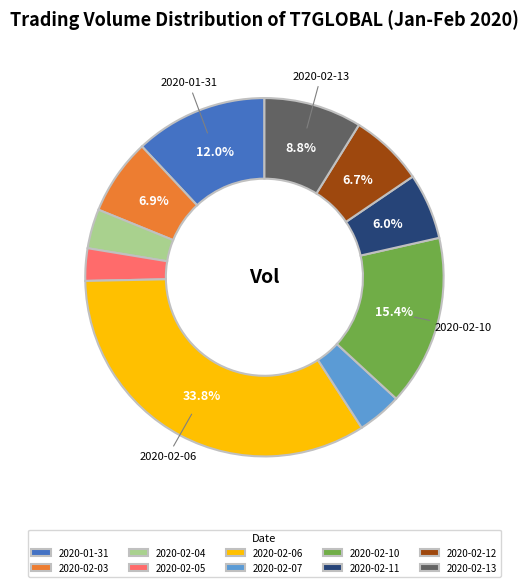

What percentage is the 2020-02-04 slice, to the nearest percent?

4%